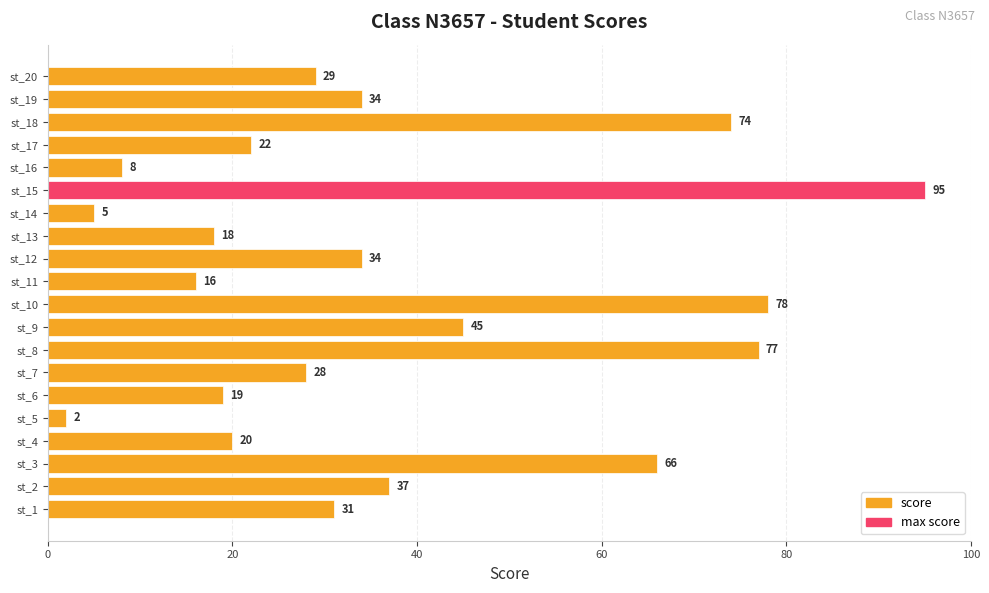

Reading bottom to top, list all the values displayed in this chart.

st_1=31	st_2=37	st_3=66	st_4=20	st_5=2	st_6=19	st_7=28	st_8=77	st_9=45	st_10=78	st_11=16	st_12=34	st_13=18	st_14=5	st_15=95	st_16=8	st_17=22	st_18=74	st_19=34	st_20=29